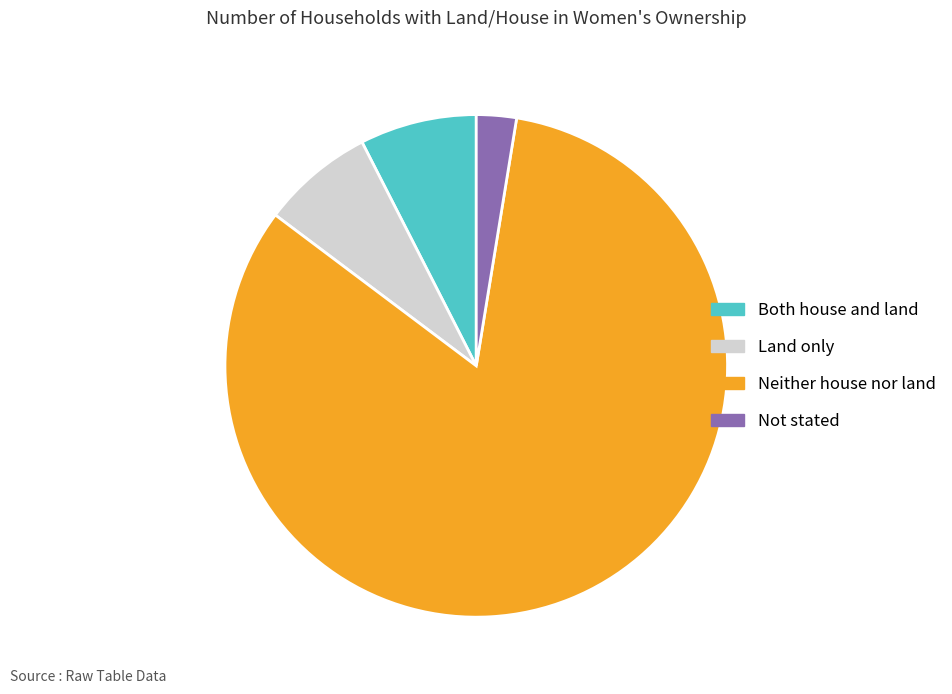

Which slice represents more than half of the pie?

Neither house nor land